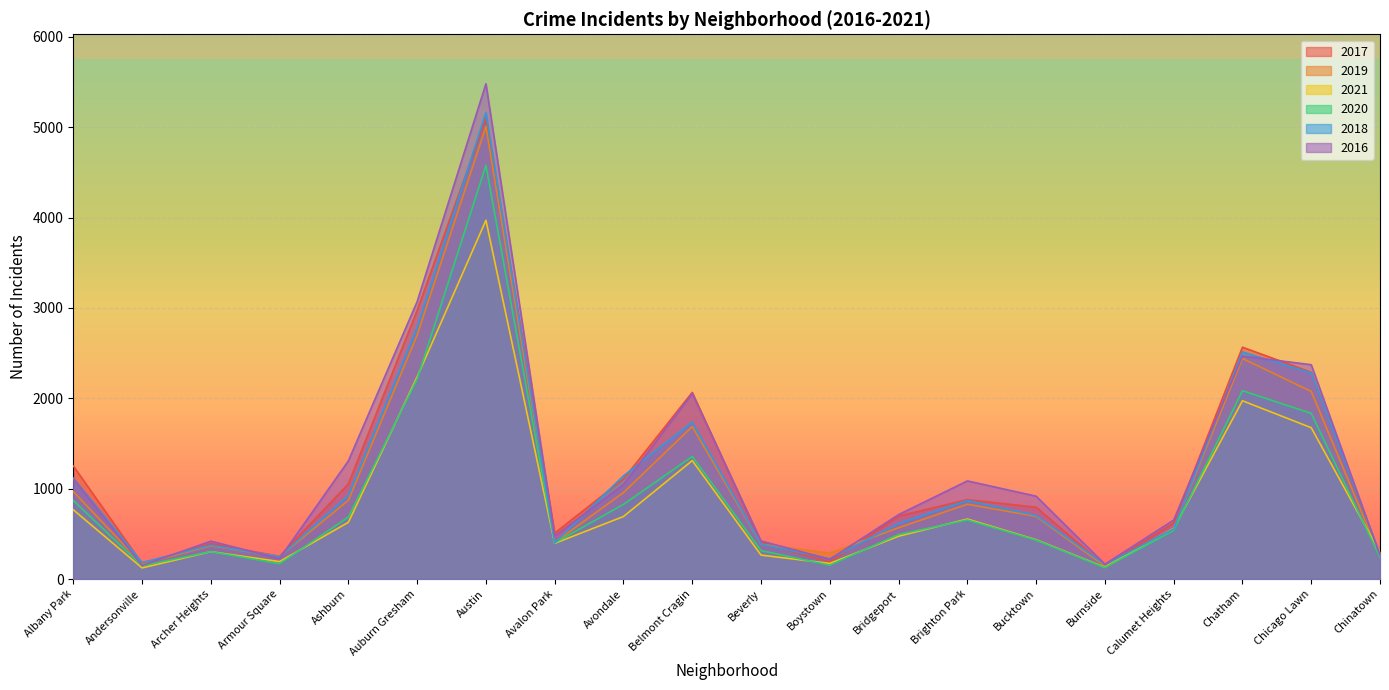

Reading left to right, extract all data points from this chart.

2017: Albany Park=1252	Andersonville=171	Archer Heights=391	Armour Square=251	Ashburn=1053	Auburn Gresham=2973	Austin=5095	Avalon Park=509	Avondale=1107	Belmont Cragin=2066	Beverly=404	Boystown=188	Bridgeport=697	Brighton Park=878	Bucktown=795	Burnside=145	Calumet Heights=620	Chatham=2566	Chicago Lawn=2288	Chinatown=253
2019: Albany Park=968	Andersonville=166	Archer Heights=368	Armour Square=249	Ashburn=872	Auburn Gresham=2700	Austin=5008	Avalon Park=405	Avondale=957	Belmont Cragin=1687	Beverly=385	Boystown=287	Bridgeport=568	Brighton Park=828	Bucktown=694	Burnside=142	Calumet Heights=561	Chatham=2441	Chicago Lawn=2076	Chinatown=253
2021: Albany Park=767	Andersonville=123	Archer Heights=303	Armour Square=193	Ashburn=628	Auburn Gresham=2237	Austin=3971	Avalon Park=395	Avondale=692	Belmont Cragin=1311	Beverly=265	Boystown=173	Bridgeport=474	Brighton Park=664	Bucktown=435	Burnside=130	Calumet Heights=559	Chatham=1973	Chicago Lawn=1675	Chinatown=293
2020: Albany Park=870	Andersonville=147	Archer Heights=303	Armour Square=169	Ashburn=686	Auburn Gresham=2213	Austin=4577	Avalon Park=400	Avondale=826	Belmont Cragin=1357	Beverly=315	Boystown=153	Bridgeport=493	Brighton Park=654	Bucktown=431	Burnside=126	Calumet Heights=538	Chatham=2084	Chicago Lawn=1834	Chinatown=239
2018: Albany Park=1117	Andersonville=183	Archer Heights=374	Armour Square=248	Ashburn=924	Auburn Gresham=2787	Austin=5162	Avalon Park=401	Avondale=1142	Belmont Cragin=1736	Beverly=386	Boystown=224	Bridgeport=616	Brighton Park=869	Bucktown=704	Burnside=160	Calumet Heights=554	Chatham=2513	Chicago Lawn=2281	Chinatown=273
2016: Albany Park=1110	Andersonville=151	Archer Heights=419	Armour Square=227	Ashburn=1308	Auburn Gresham=3071	Austin=5481	Avalon Park=475	Avondale=1046	Belmont Cragin=2053	Beverly=421	Boystown=219	Bridgeport=713	Brighton Park=1086	Bucktown=917	Burnside=164	Calumet Heights=653	Chatham=2468	Chicago Lawn=2372	Chinatown=262